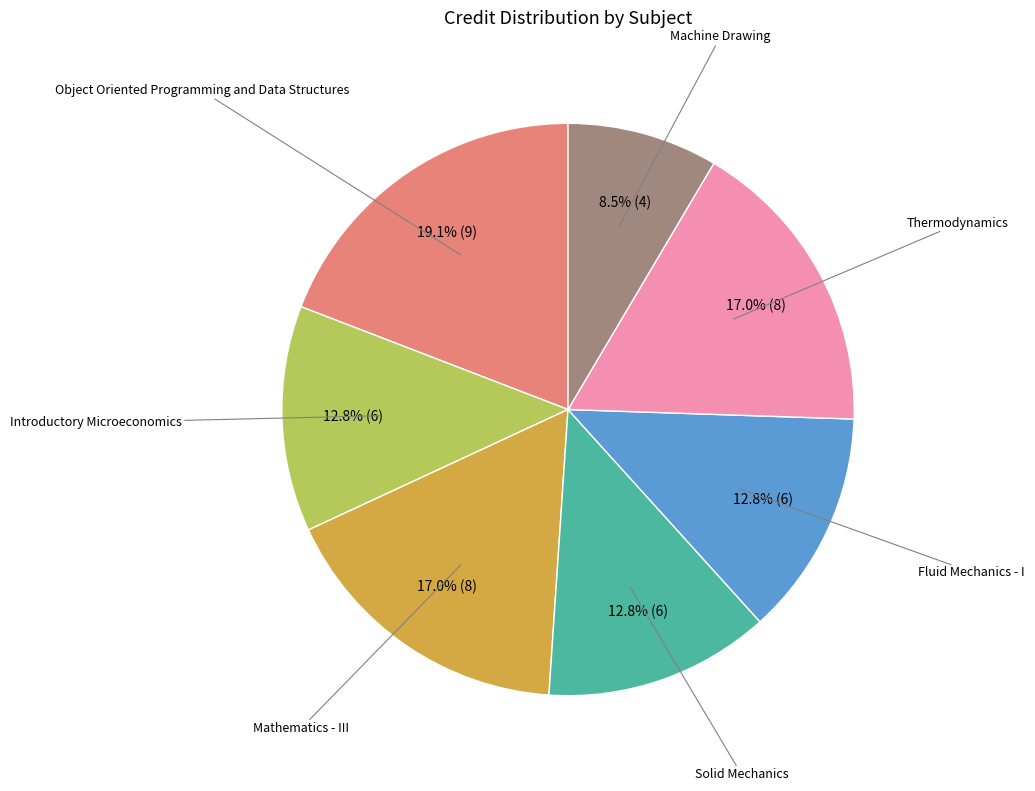

Is there a majority slice in this chart?

No